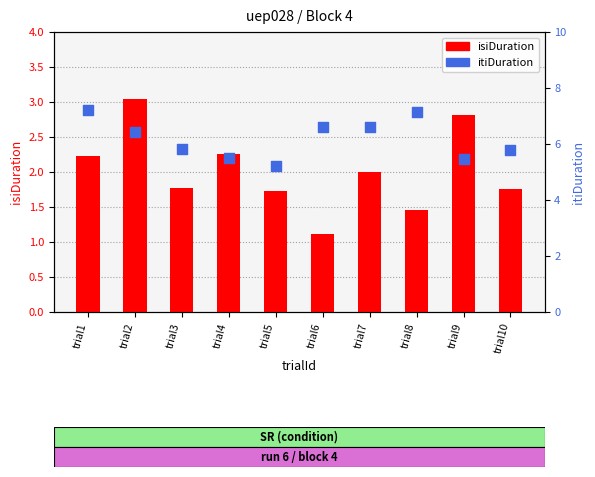

Which series reaches the maximum Y coordinate?

itiDuration